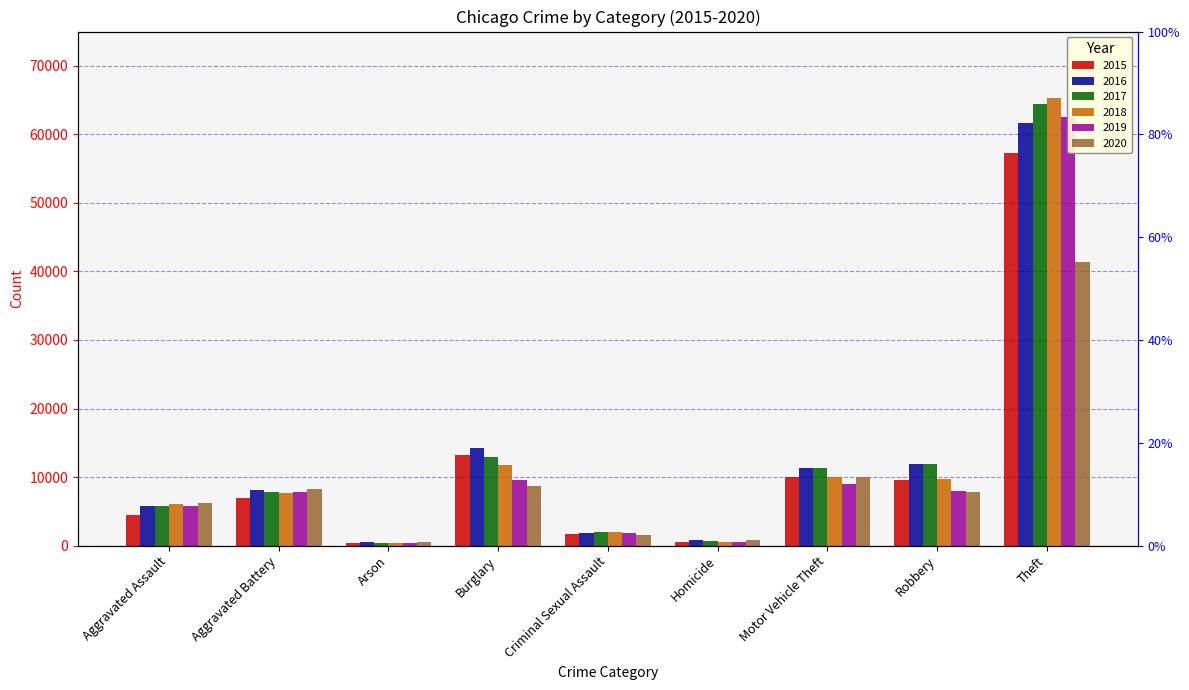

How many bars are there in total?

54